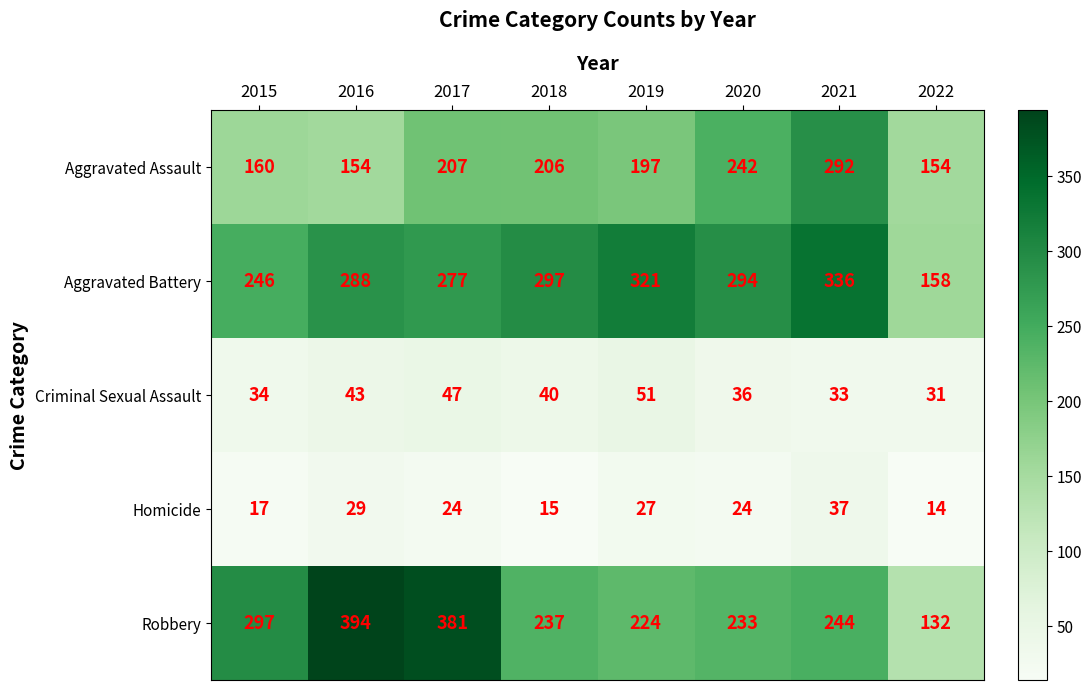

Rank the series by their maximum value, from lowest to highest.

Homicide, Criminal Sexual Assault, Aggravated Assault, Aggravated Battery, Robbery